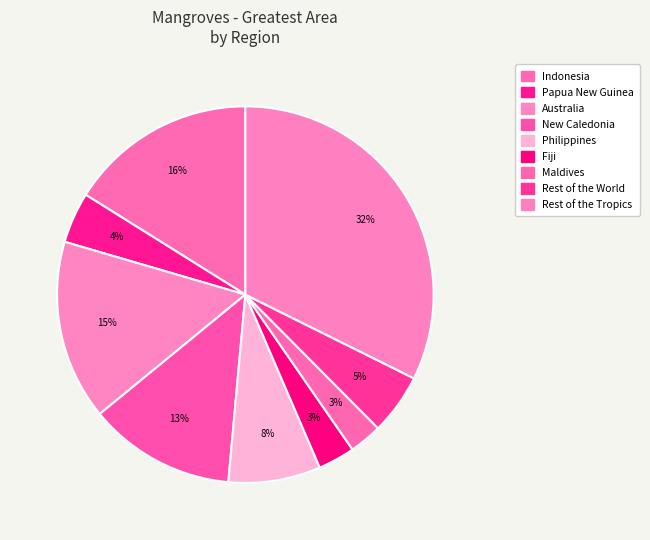

How many segments does this pie chart have?

9